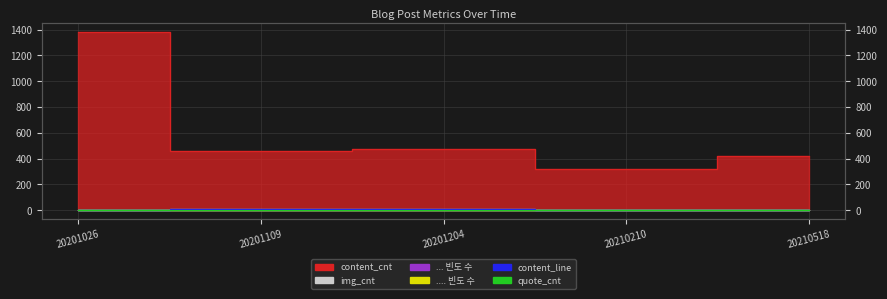

The content_line series shows 3 at 20210518. True or false?

True